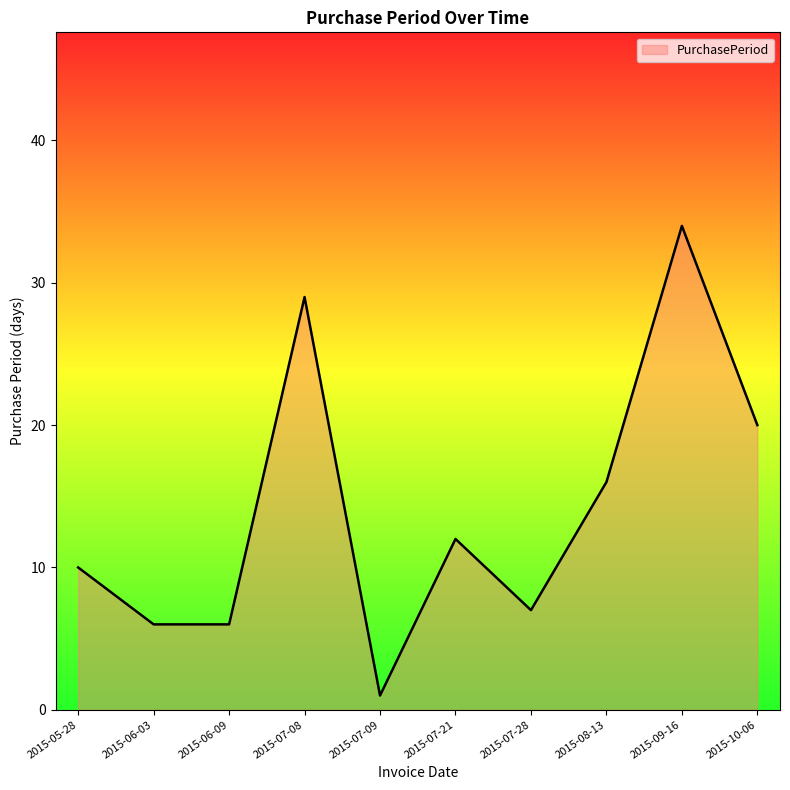

True or false: the data shows 6 at 2015-10-06.

False